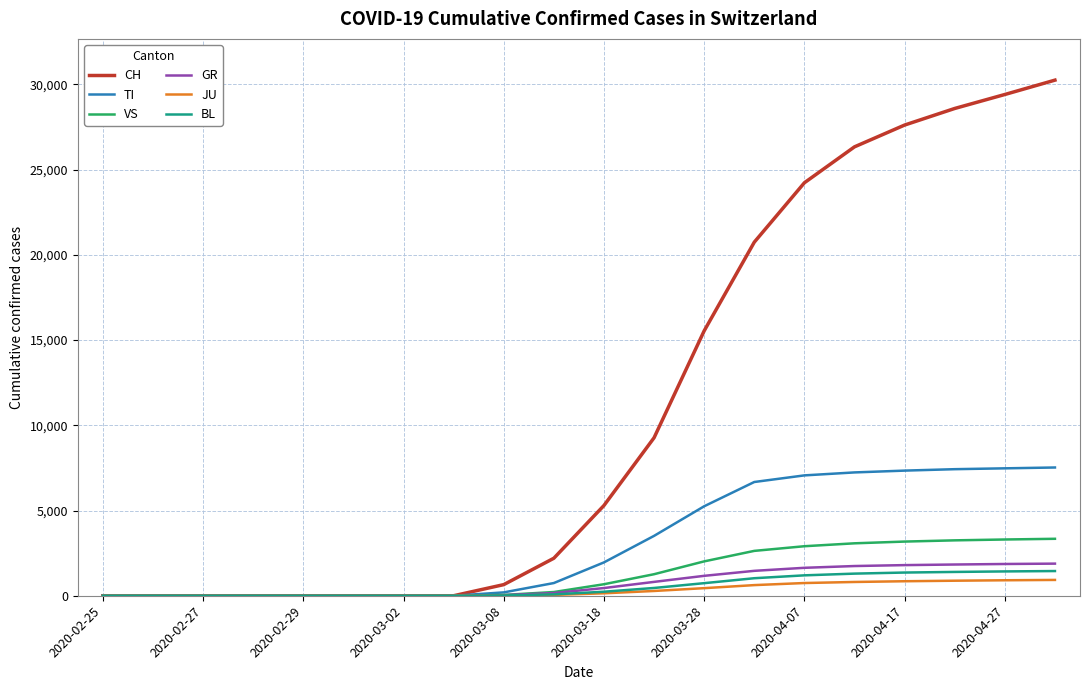

What is the highest value of the TI series?

7524